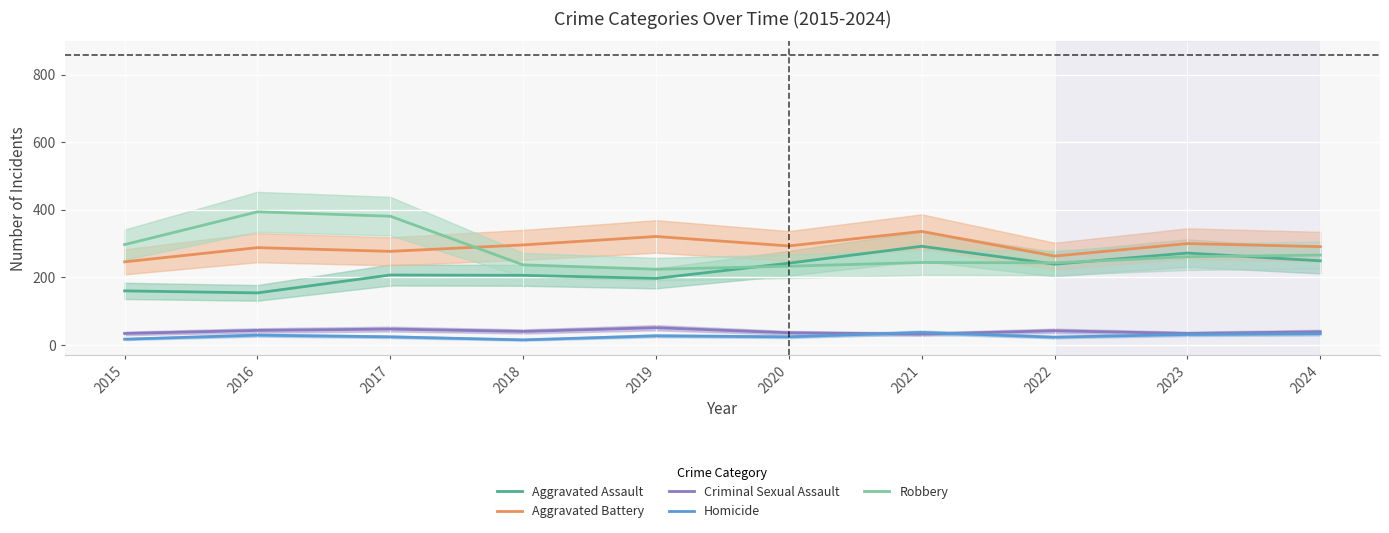

True or false: Homicide has more than 0 points higher than both neighbors.

True